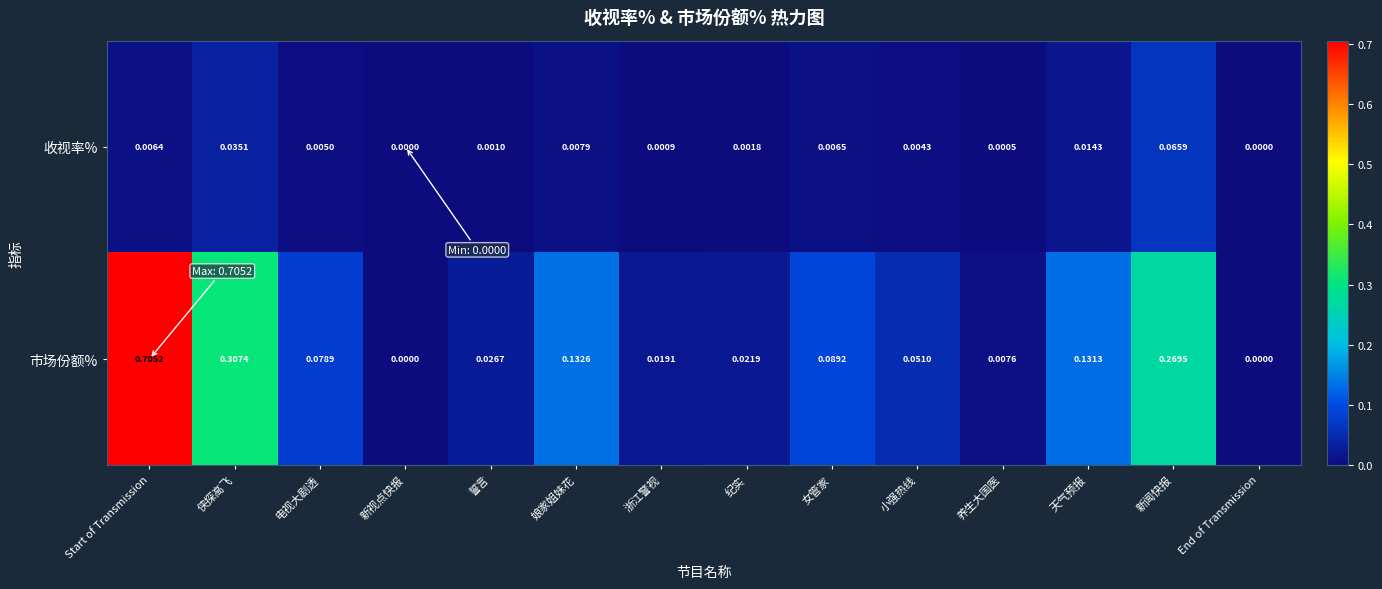

Rank the series by their maximum value, from highest to lowest.

市场份额%, 收视率%